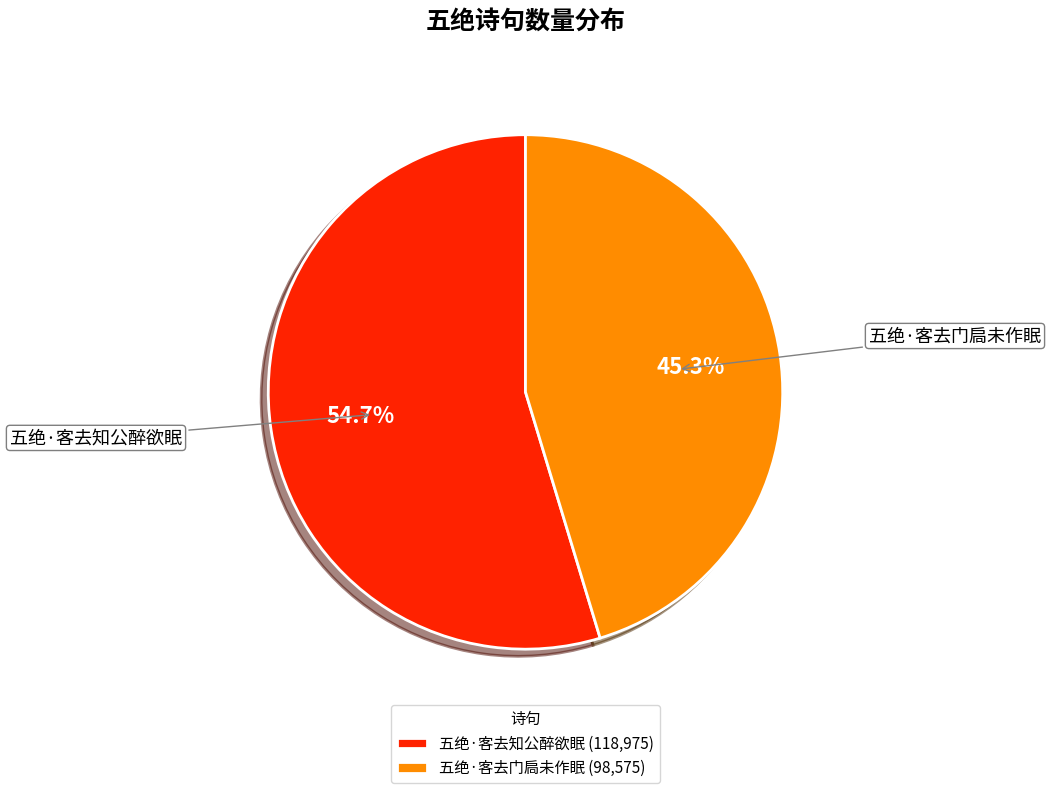

What is the ratio of the value at 五绝·客去知公醉欲眠 to the value at 五绝·客去门扃未作眠?

1.2